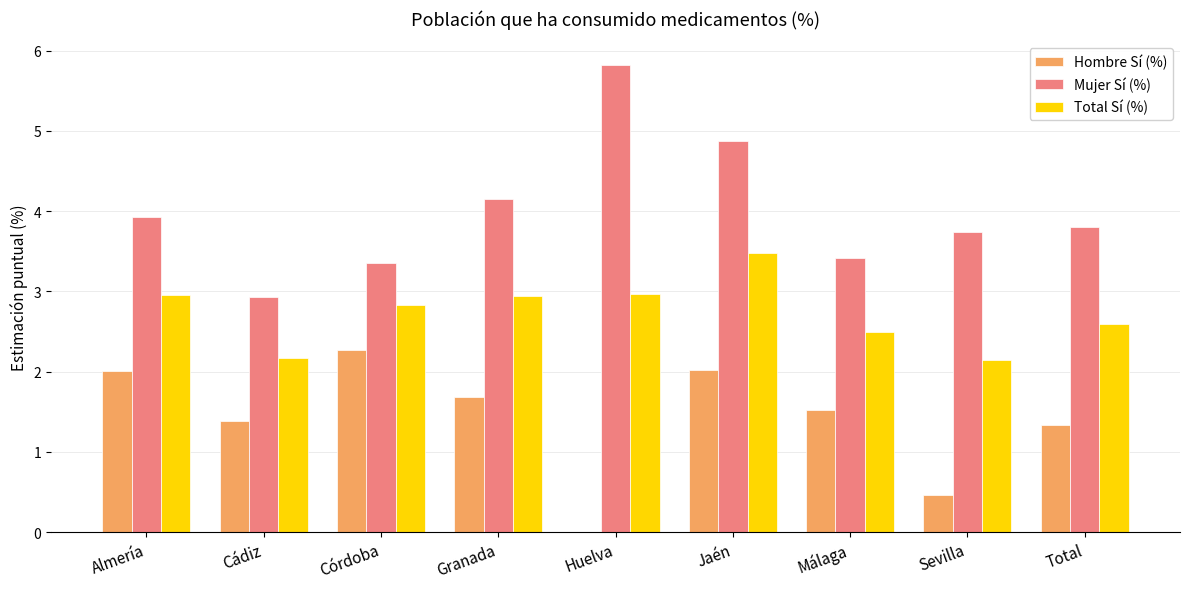

How many groups of bars are there?

9